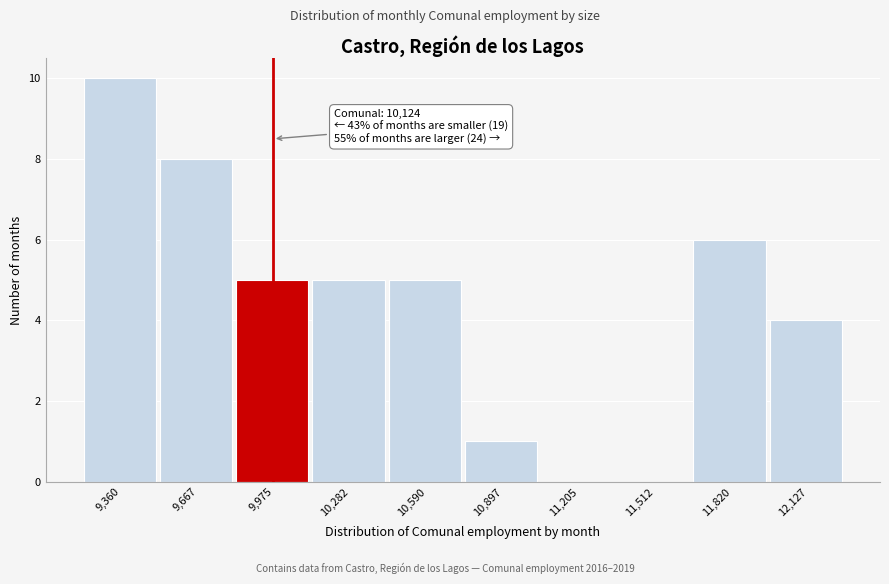

Reading left to right, what are all the values shown in this chart?

9,360=10	9,667=8	9,975=5	10,282=5	10,590=5	10,897=1	11,205=0	11,512=0	11,820=6	12,127=4